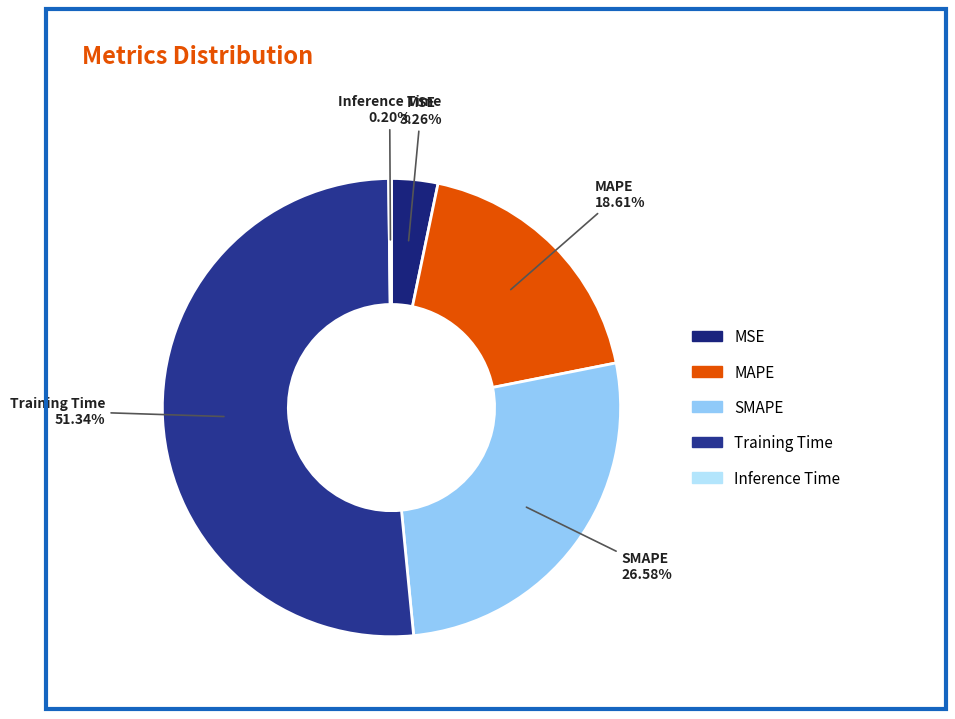

What is the largest slice in the pie chart?

Training Time